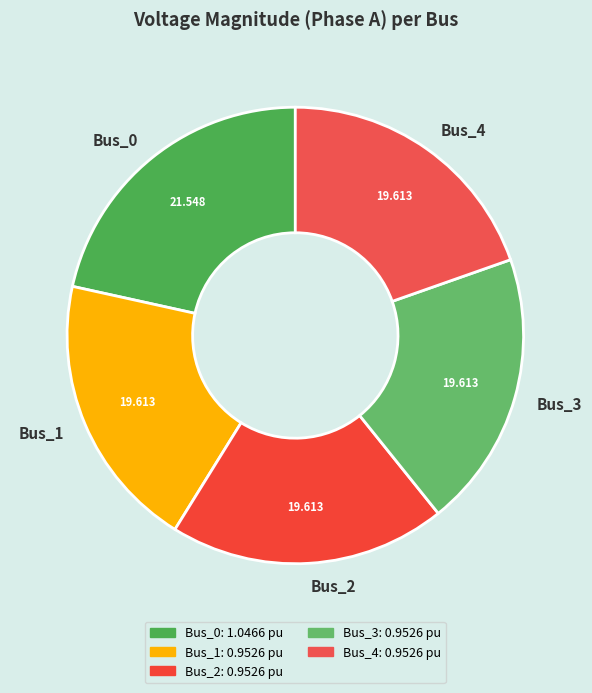

Does Bus_3 represent more than half of the total?

No